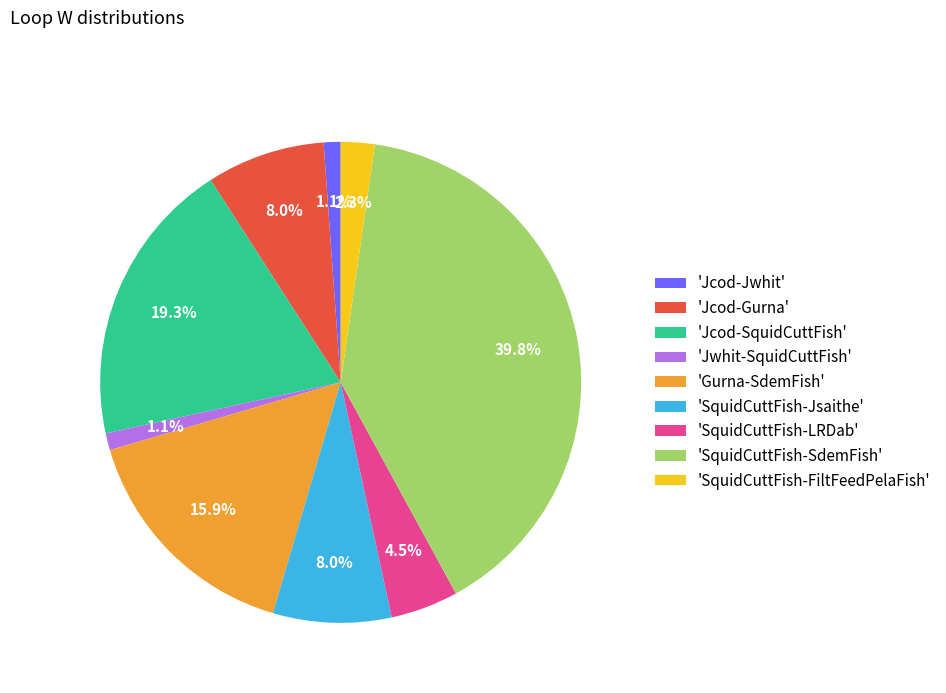

What portion of the pie excludes 'SquidCuttFish-FiltFeedPelaFish'?

97.7%